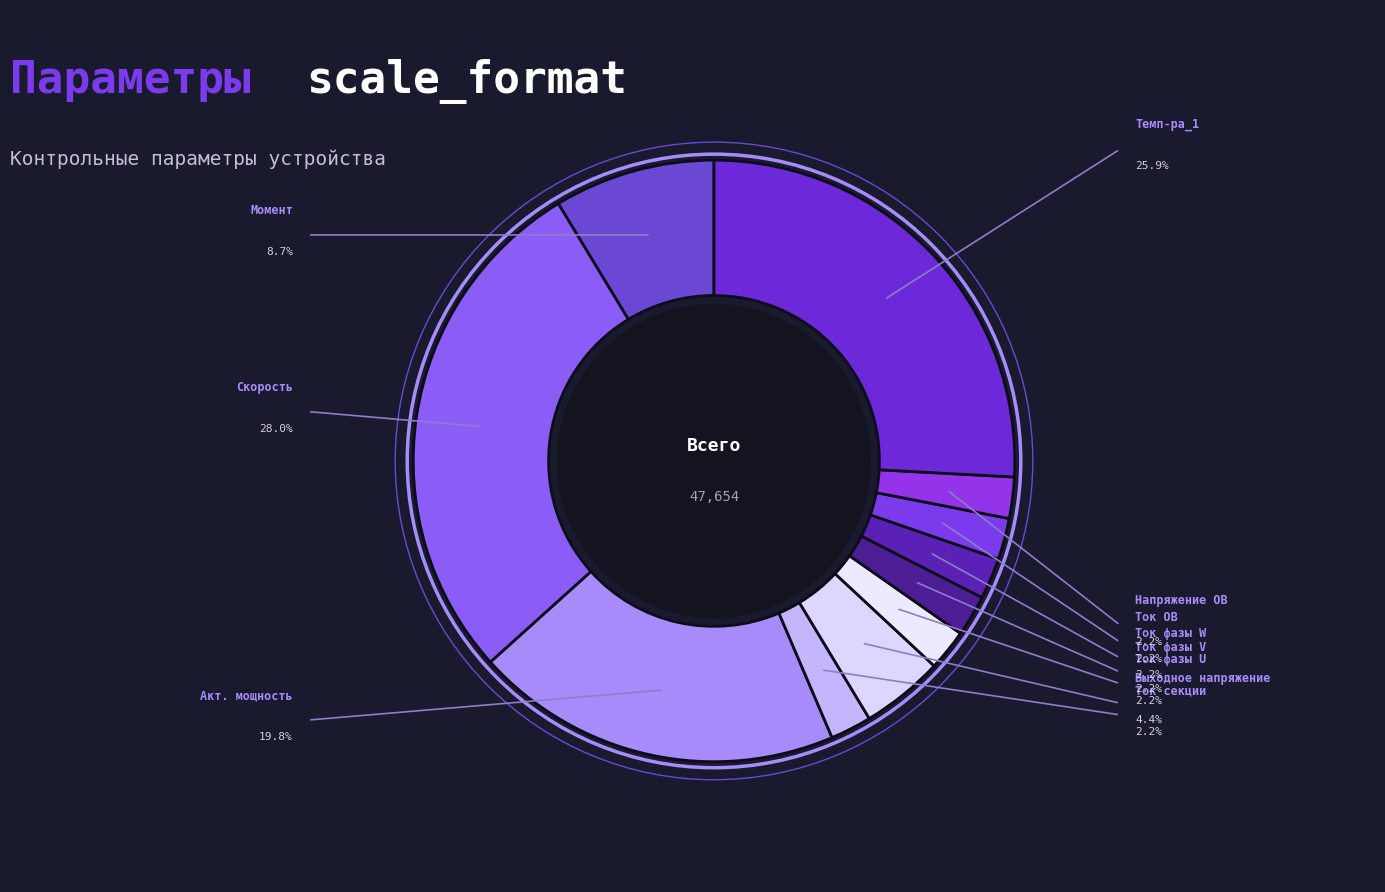

What is the largest slice in the pie chart?

Скорость